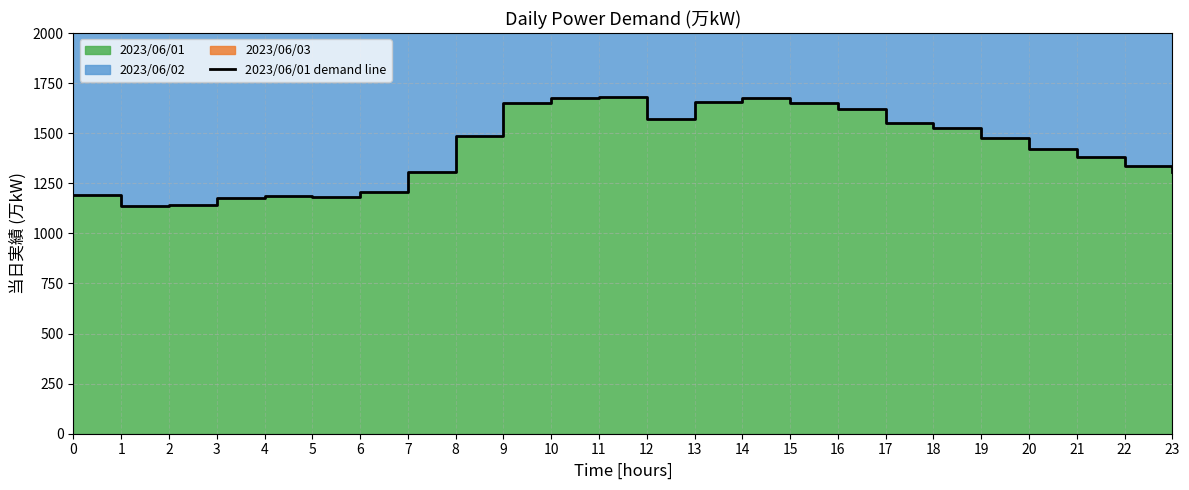

How many lines are shown in the chart?

1